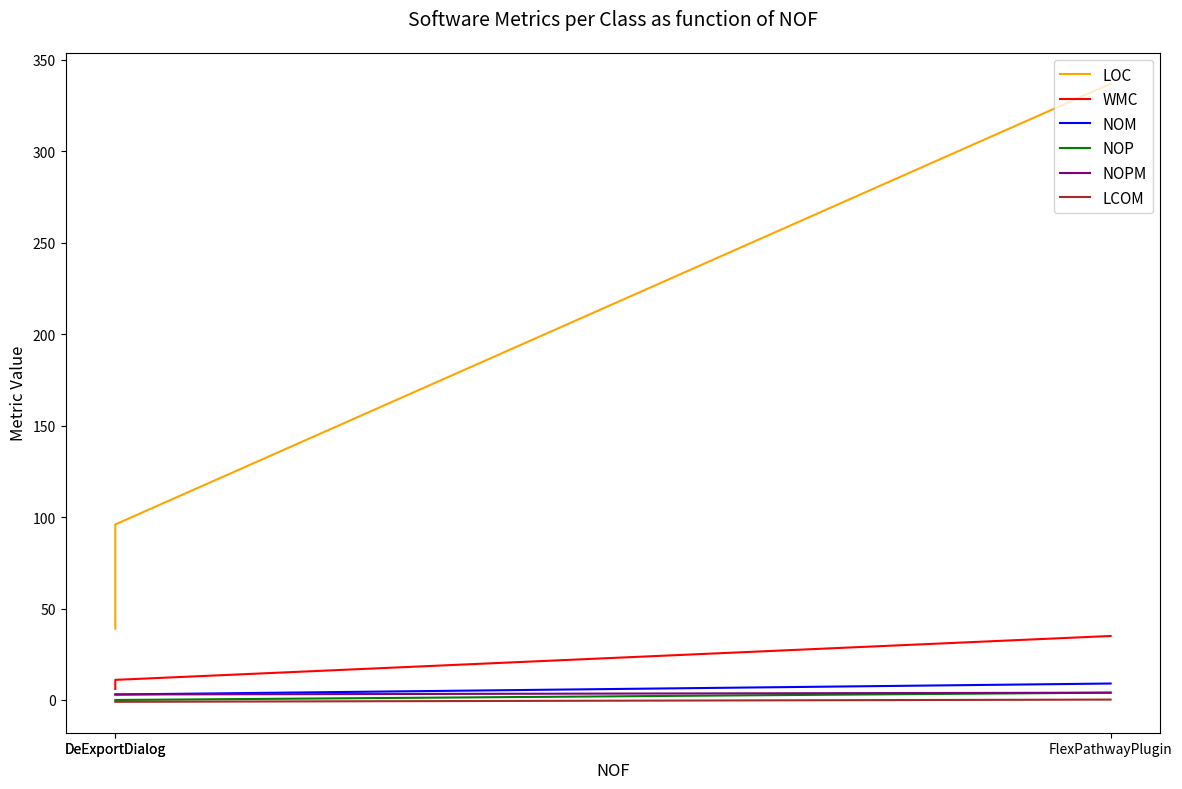

How many data points does each series have?

3